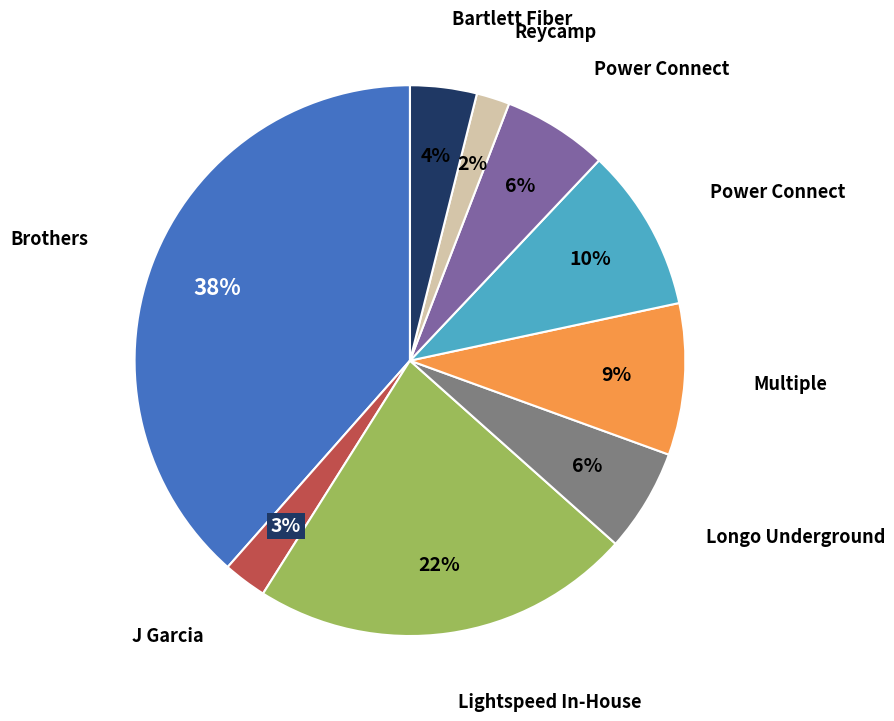

Is there a majority slice in this chart?

No